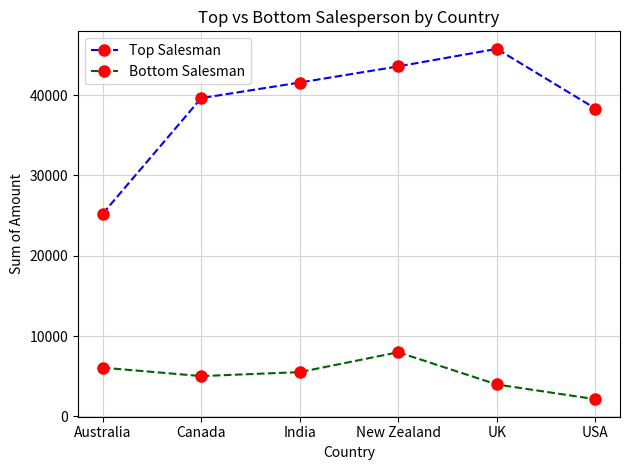

Rank the categories by Top Salesman value from highest to lowest.

UK, New Zealand, India, Canada, USA, Australia